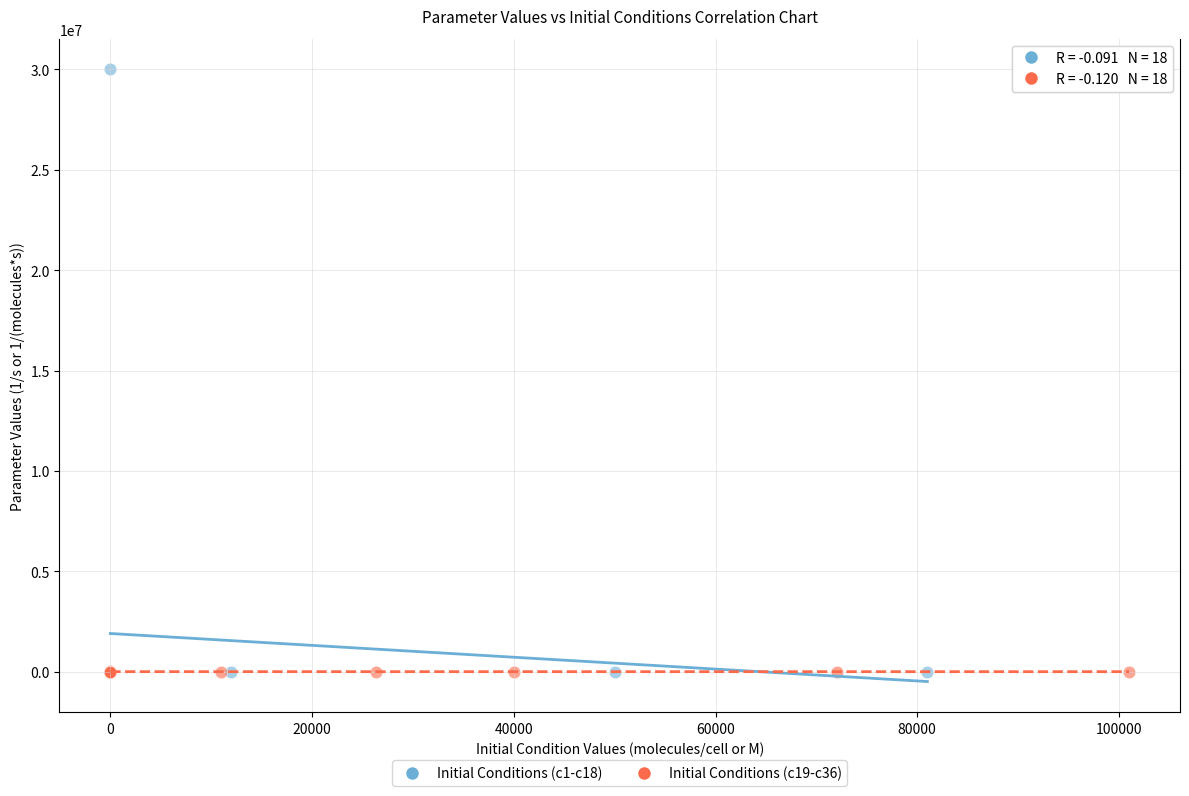

Which series has the largest Y range (max minus min)?

Initial Conditions (c1-c18)